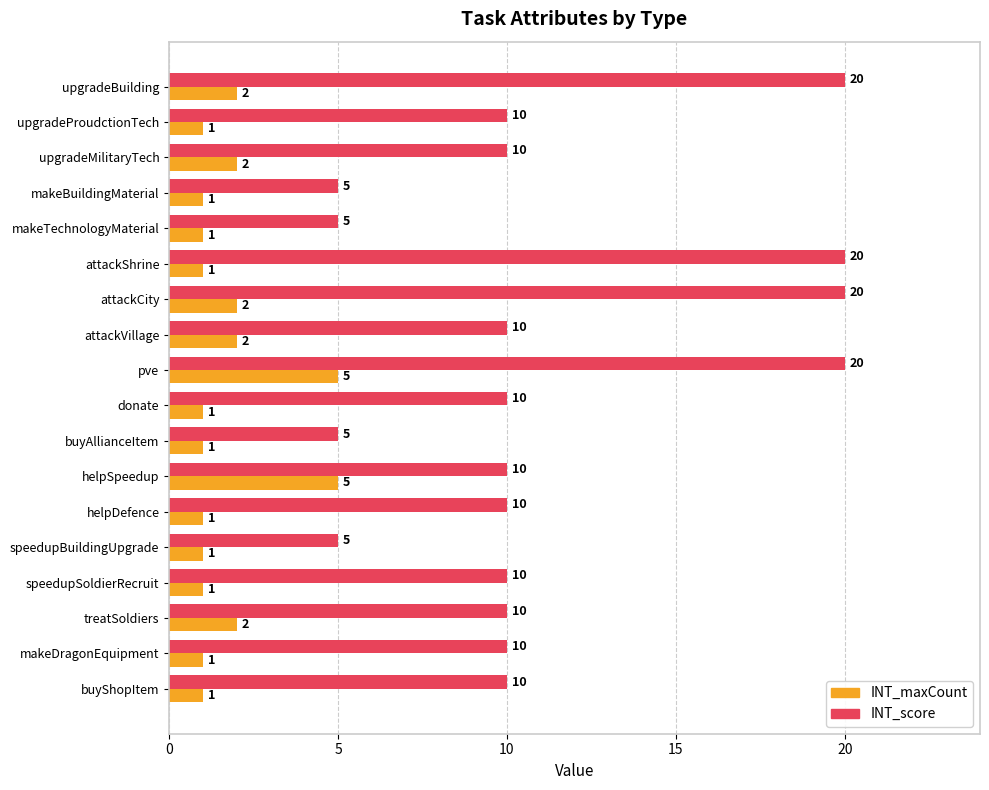

Which series has the largest range (max minus min)?

INT_score